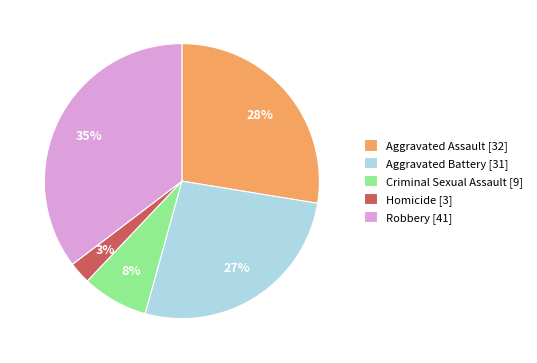

Do Homicide and Aggravated Battery together represent more than half of the pie?

No